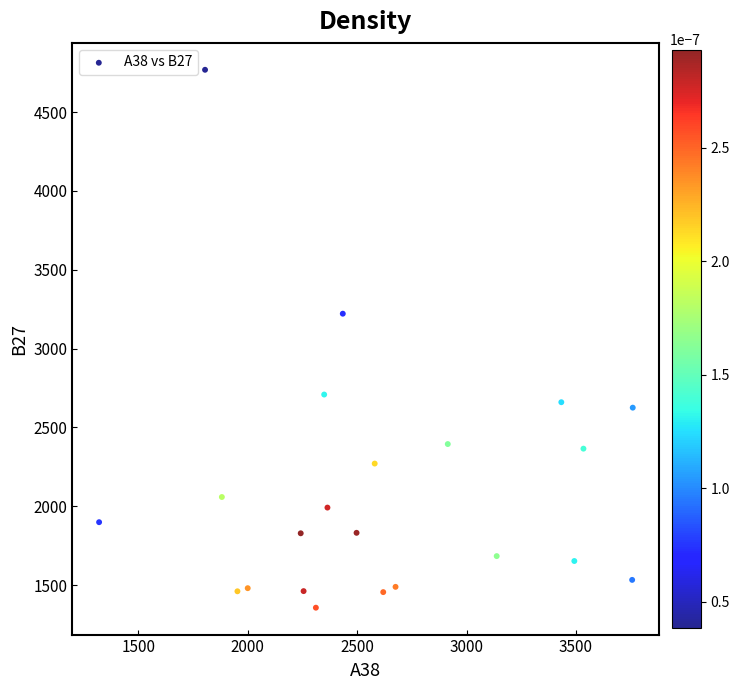

What is the range of Y values (max minus min)?

3410.4